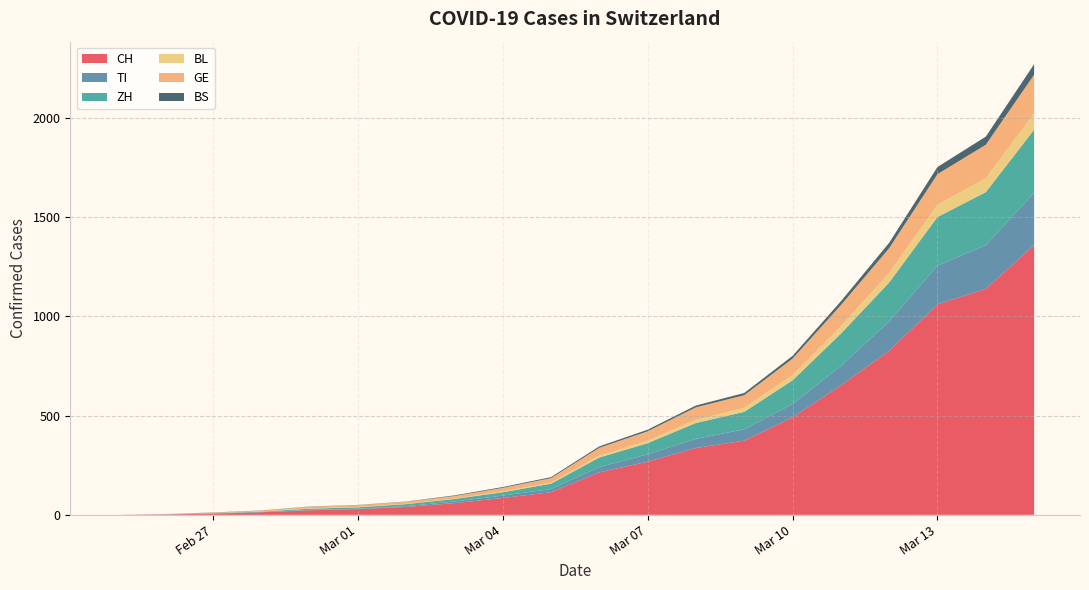

Reading left to right, extract all data points from this chart.

CH: 2020-02-25=0	2020-02-26=2	2020-02-27=6	2020-02-28=13	2020-02-29=23	2020-03-01=29	2020-03-02=40	2020-03-03=59	2020-03-04=85	2020-03-05=114	2020-03-06=214	2020-03-07=268	2020-03-08=337	2020-03-09=374	2020-03-10=491	2020-03-11=652	2020-03-12=827	2020-03-13=1061	2020-03-14=1139	2020-03-15=1359
TI: 2020-02-25=0	2020-02-26=1	2020-02-27=1	2020-02-28=1	2020-02-29=2	2020-03-01=2	2020-03-02=4	2020-03-03=8	2020-03-04=12	2020-03-05=16	2020-03-06=27	2020-03-07=37	2020-03-08=46	2020-03-09=57	2020-03-10=67	2020-03-11=98	2020-03-12=148	2020-03-13=195	2020-03-14=220	2020-03-15=264
ZH: 2020-02-25=0	2020-02-26=0	2020-02-27=2	2020-02-28=2	2020-02-29=6	2020-03-01=7	2020-03-02=10	2020-03-03=13	2020-03-04=17	2020-03-05=27	2020-03-06=48	2020-03-07=56	2020-03-08=80	2020-03-09=88	2020-03-10=120	2020-03-11=163	2020-03-12=196	2020-03-13=245	2020-03-14=267	2020-03-15=318
BL: 2020-02-25=0	2020-02-26=0	2020-02-27=1	2020-02-28=1	2020-02-29=2	2020-03-01=2	2020-03-02=2	2020-03-03=2	2020-03-04=4	2020-03-05=5	2020-03-06=9	2020-03-07=13	2020-03-08=16	2020-03-09=20	2020-03-10=27	2020-03-11=37	2020-03-12=48	2020-03-13=62	2020-03-14=70	2020-03-15=82
GE: 2020-02-25=0	2020-02-26=1	2020-02-27=1	2020-02-28=4	2020-02-29=8	2020-03-01=9	2020-03-02=10	2020-03-03=13	2020-03-04=18	2020-03-05=23	2020-03-06=40	2020-03-07=47	2020-03-08=63	2020-03-09=64	2020-03-10=82	2020-03-11=107	2020-03-12=125	2020-03-13=154	2020-03-14=169	2020-03-15=195
BS: 2020-02-25=0	2020-02-26=0	2020-02-27=1	2020-02-28=1	2020-02-29=1	2020-03-01=1	2020-03-02=1	2020-03-03=3	2020-03-04=4	2020-03-05=5	2020-03-06=7	2020-03-07=8	2020-03-08=9	2020-03-09=11	2020-03-10=14	2020-03-11=19	2020-03-12=27	2020-03-13=36	2020-03-14=41	2020-03-15=53